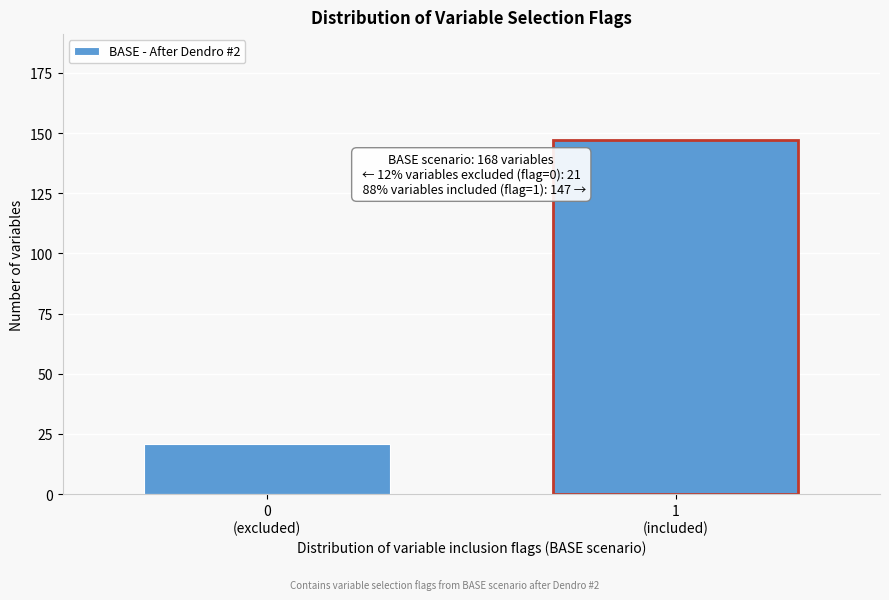

Reading right to left, what are all the values shown in this chart?

147	21